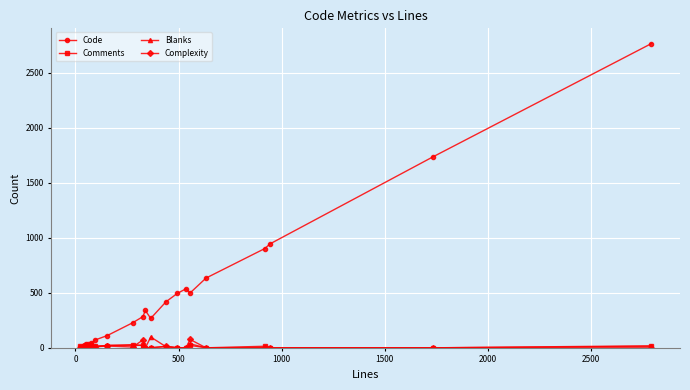

Which series has the widest spread of values?

Code